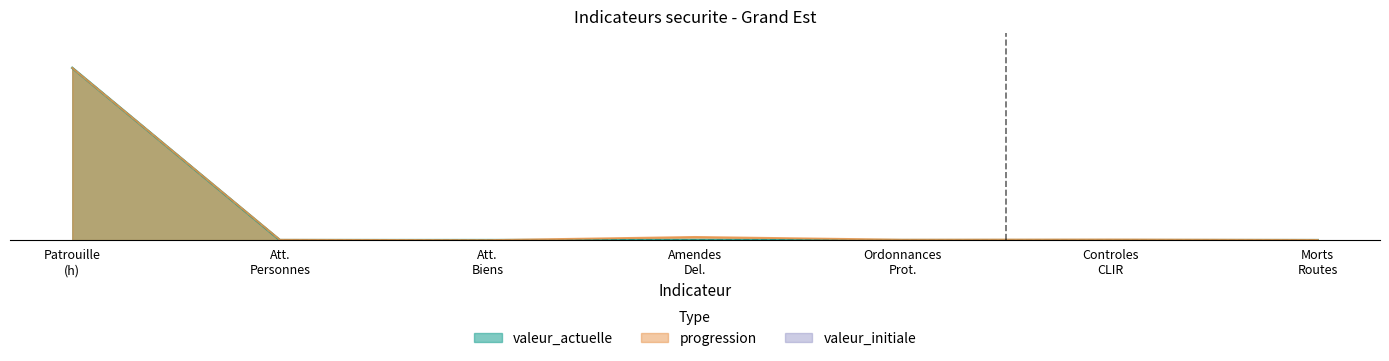

Reading left to right, transcribe all the data shown in this chart.

valeur_actuelle: 100.0	0.0	0.0	0.0	0.0	0.0	0.0
valeur_initiale: 100.0	0.0	0.0	0.0	0.0	0.0	0.0
progression: 100.0	0.2	0.0	1.9	0.3	0.4	0.1